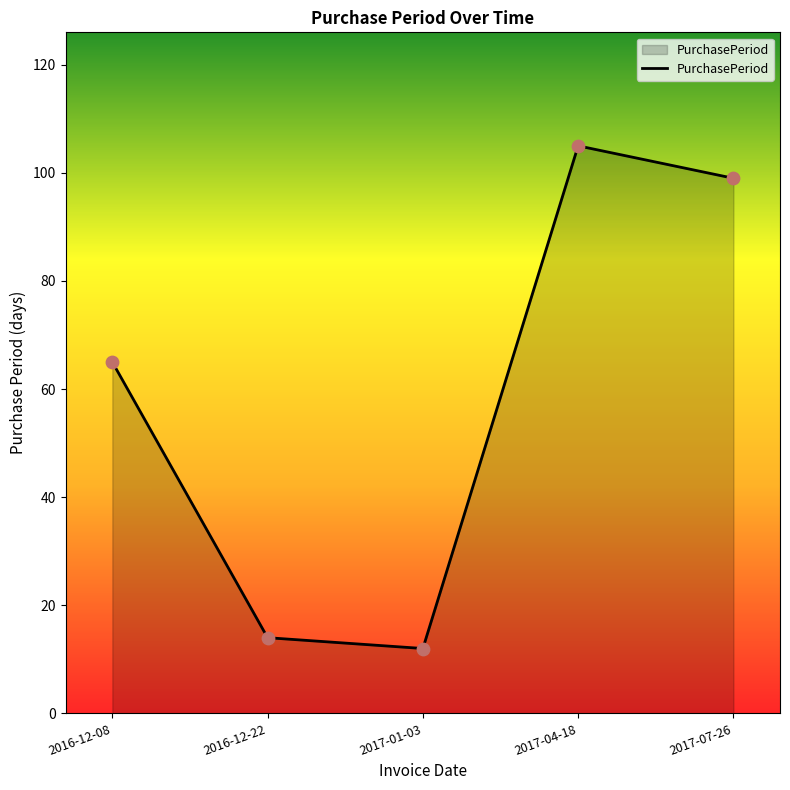

What is the change in value from 2016-12-08 to 2017-04-18?

+40